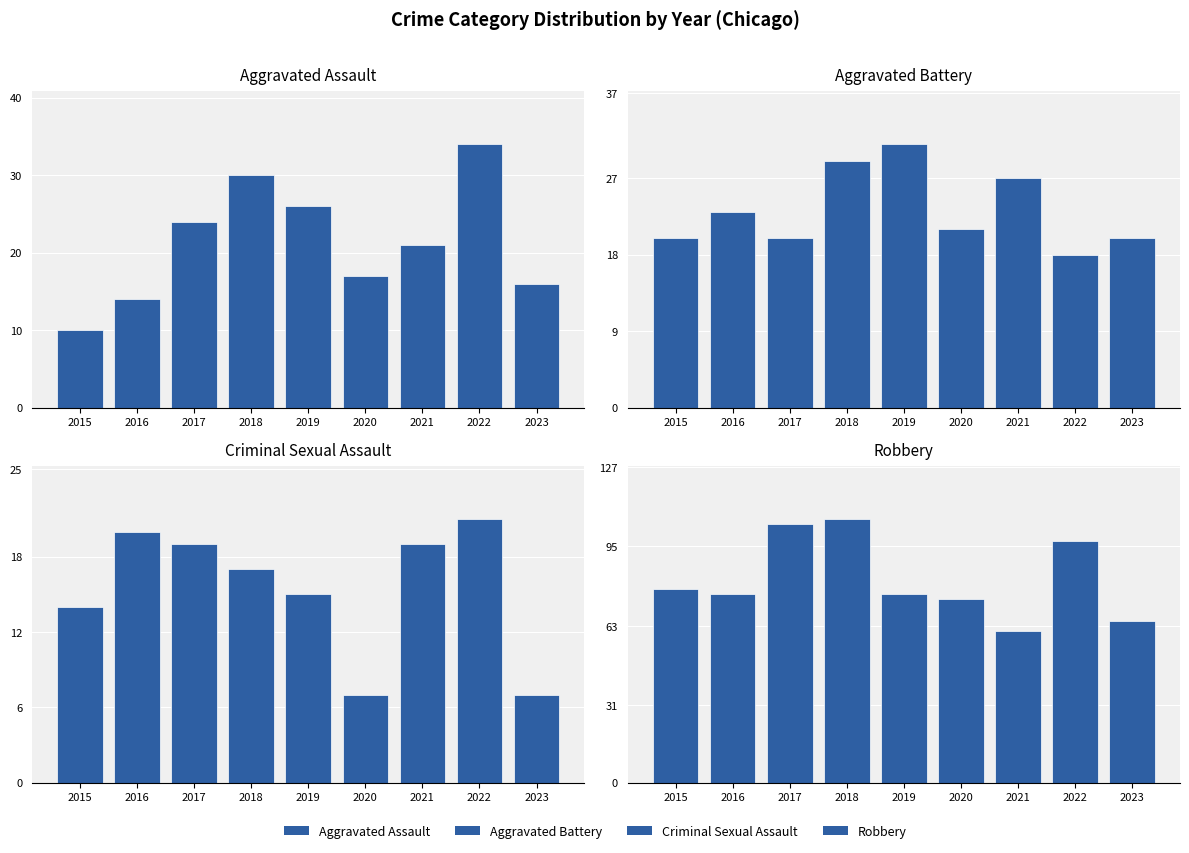

Is the value of Criminal Sexual Assault at 2019 greater than the value of Aggravated Assault at 2016?

Yes